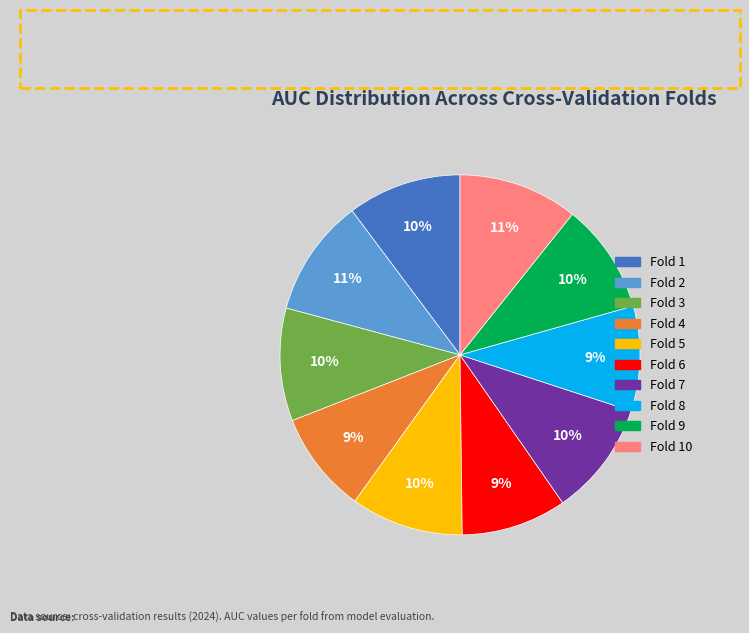

To the nearest percent, what is the difference between the largest and smallest slice percentages?

2%